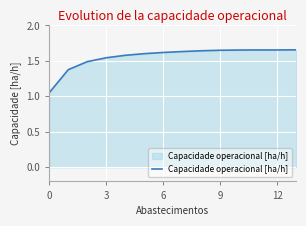

How many distinct data groups are displayed?

1